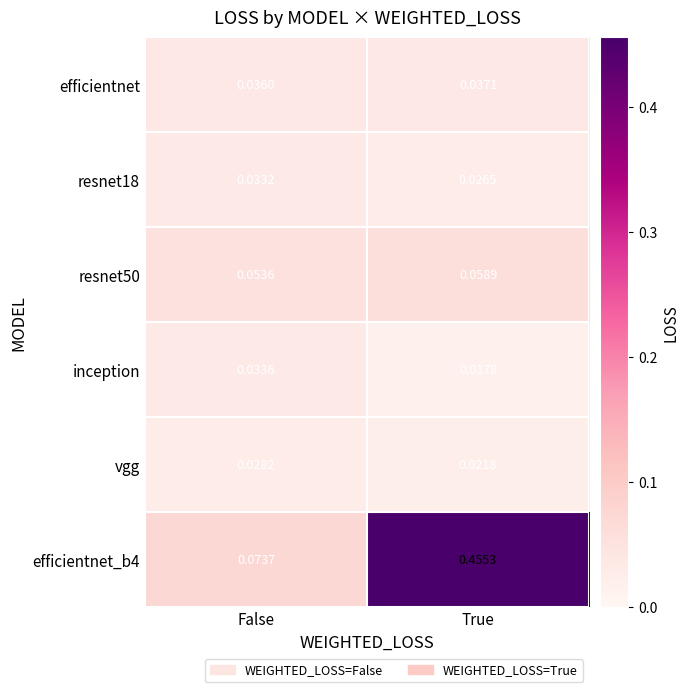

Count the number of data series in this chart.

6